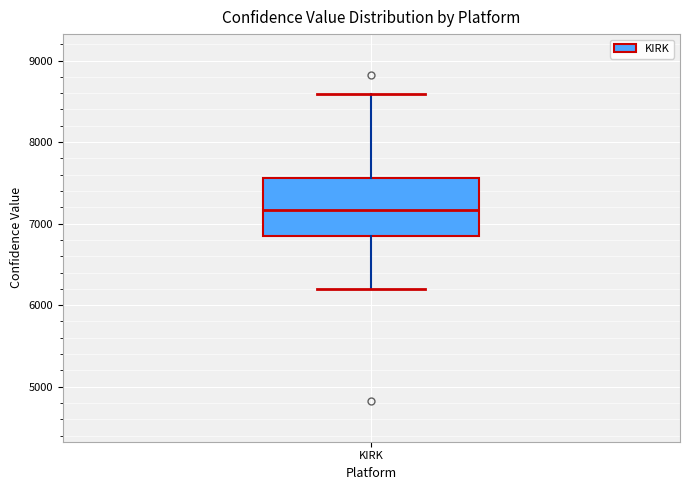

Read this box plot against the y-axis: the position of the median line, the range covered by the box, and the ends of both whiskers. The values are not printed on the chart, so give them approximately, as read against the axis.

median 7200, box 6900 to 7600, whiskers 6200 to 8600